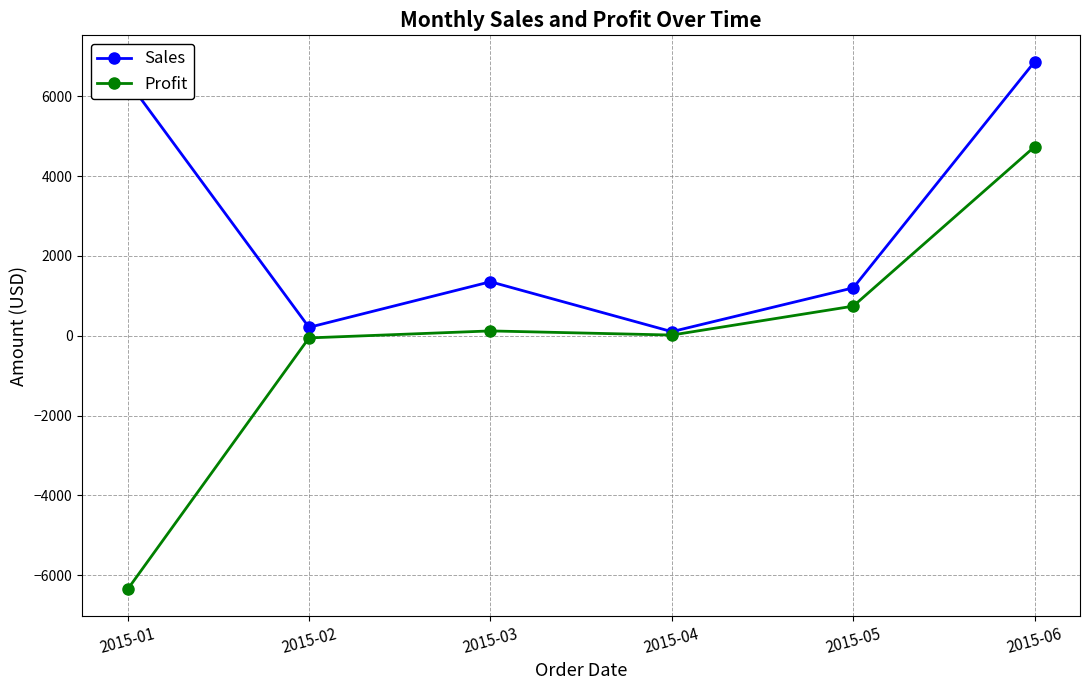

Count the number of data series in this chart.

2